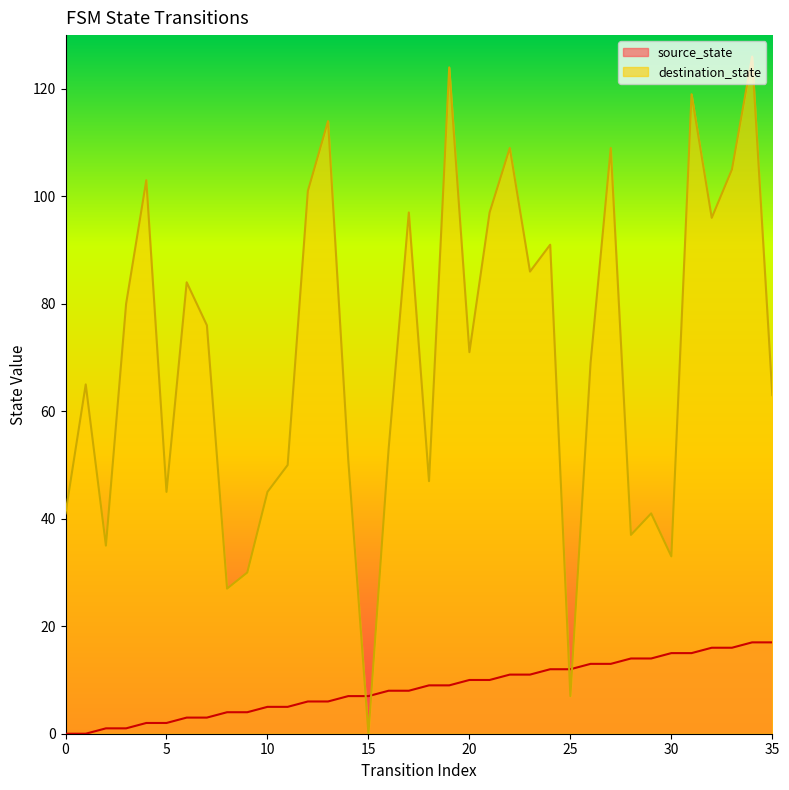

After their last crossing, which series has the higher values: destination_state or source_state?

destination_state